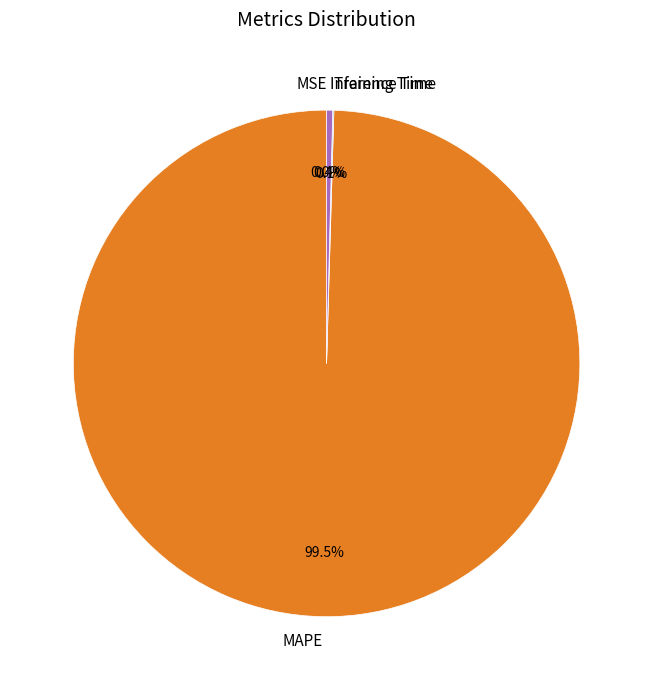

Which category has the biggest portion of the pie?

MAPE